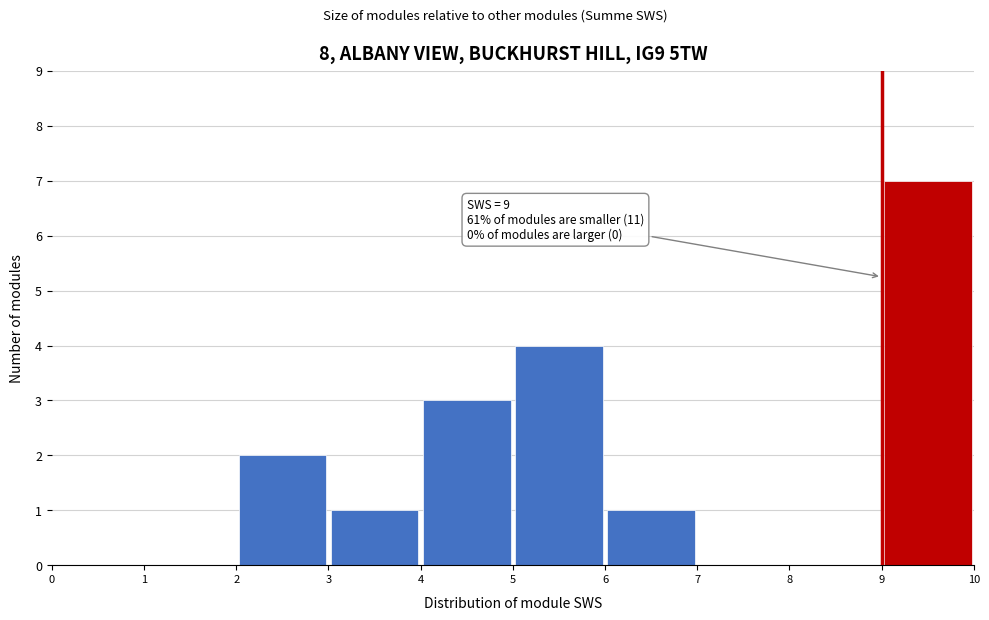

Over which range of the x-axis is the bar tallest?

9 to 10